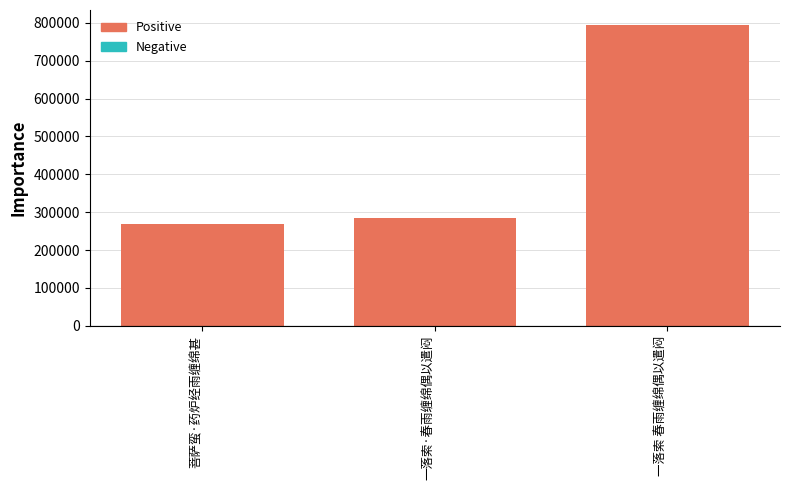

What is the label of the 2nd bar from the right?

一落索·春雨缠绵偶以遣闷